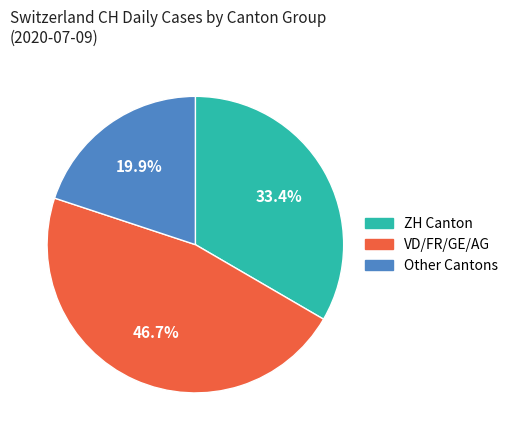

Is there a majority slice in this chart?

No